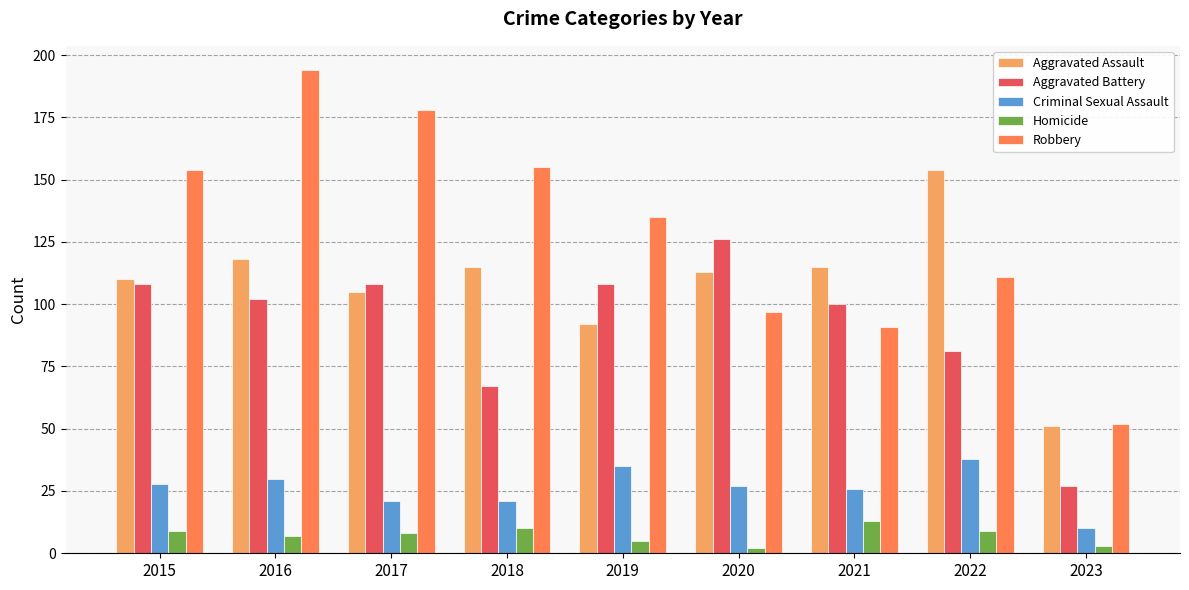

What are all the series names shown in the legend?

Aggravated Assault, Aggravated Battery, Criminal Sexual Assault, Homicide, Robbery